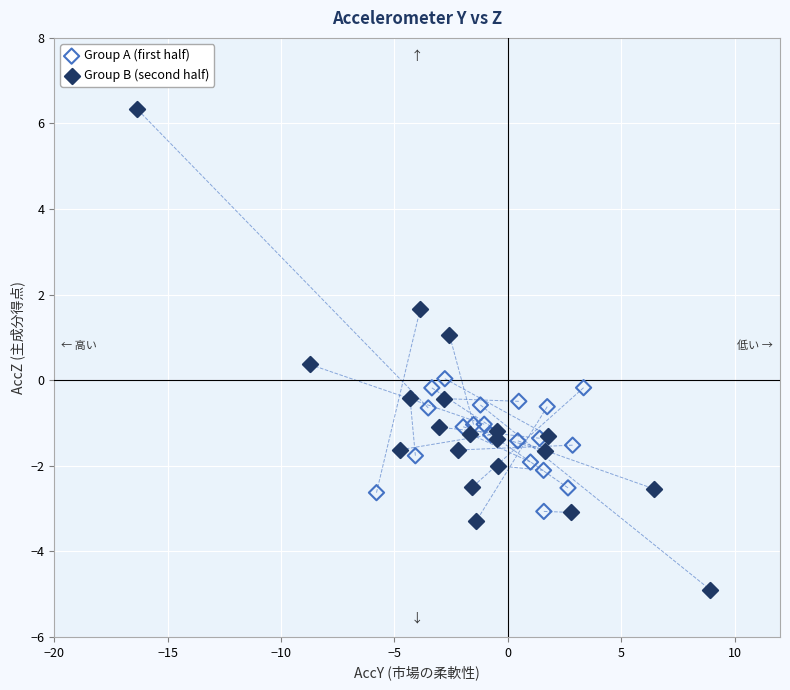

Which series contains the highest Y value?

Group B (second half)